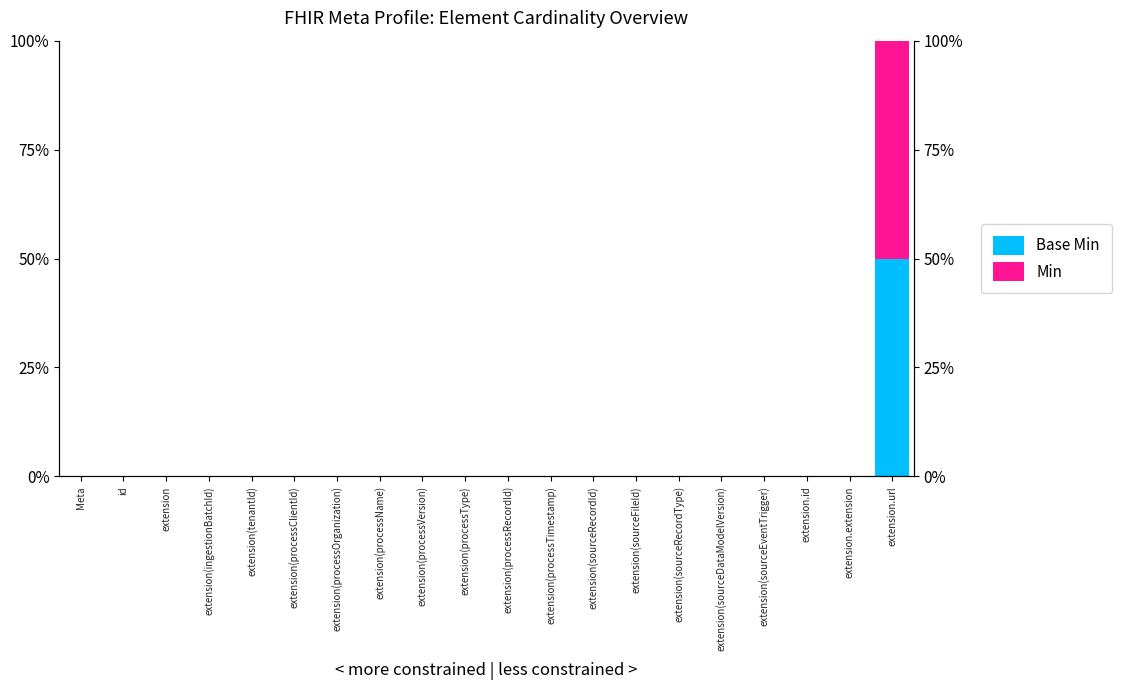

Which series has the largest total across all categories?

Base Min